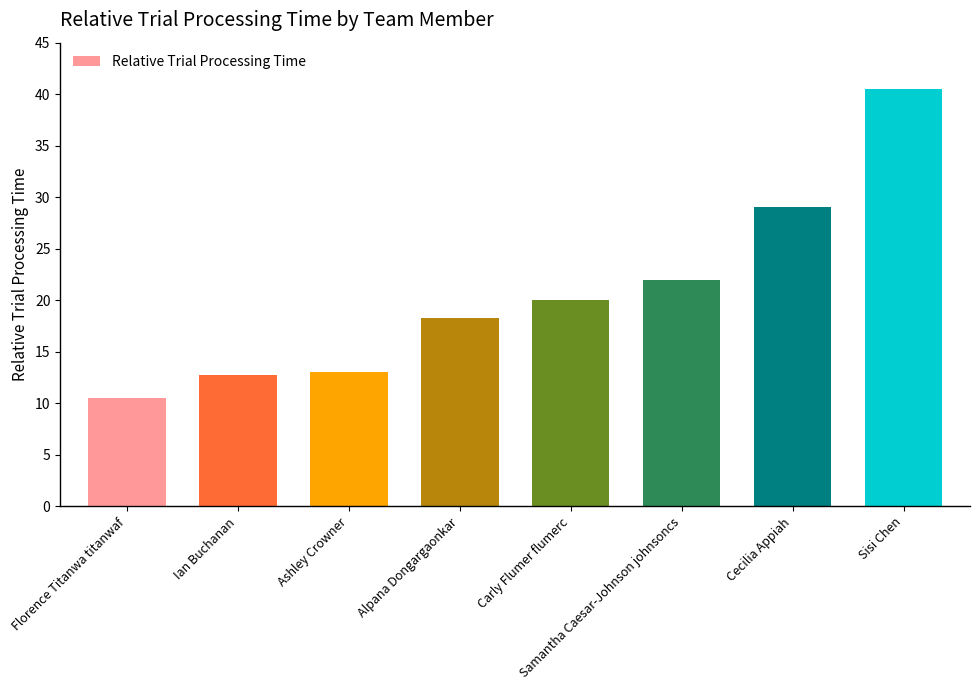

What is the ratio of the value at Carly Flumer flumerc to the value at Sisi Chen?

0.5